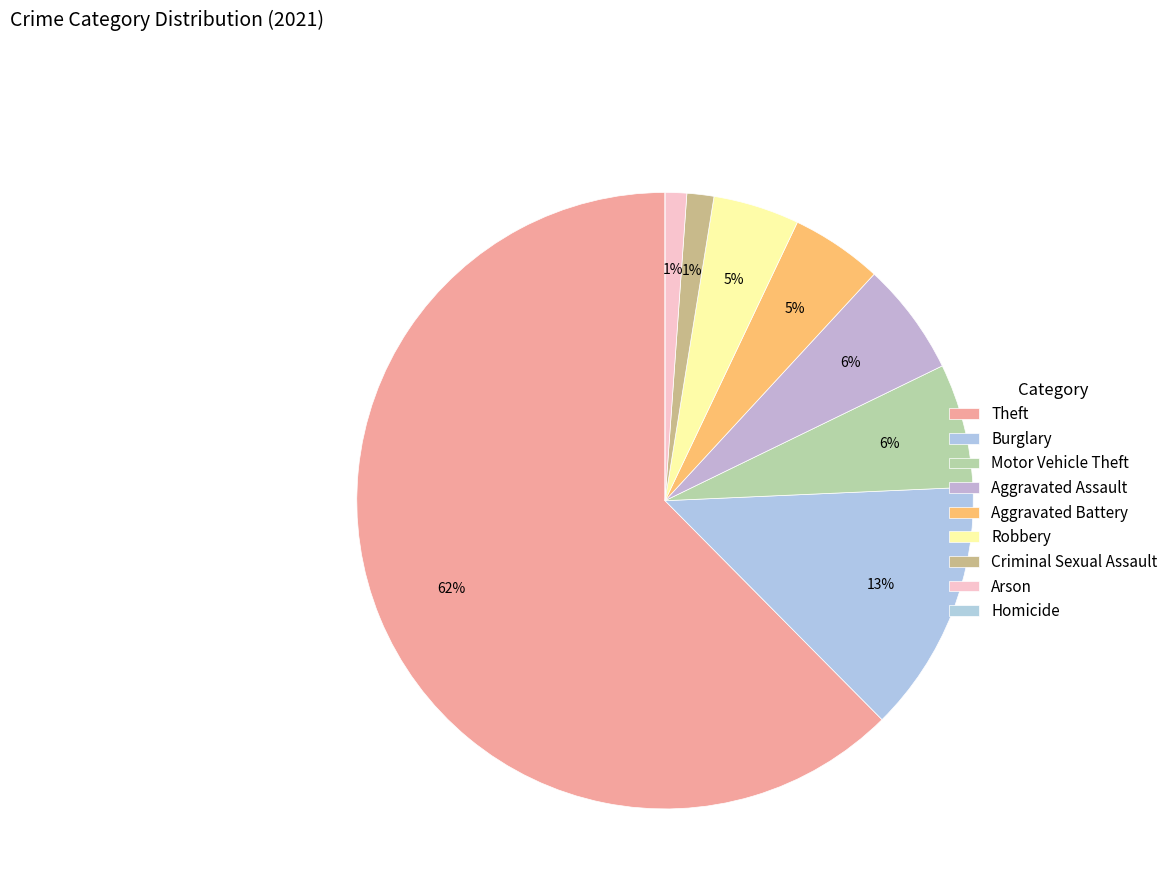

What percentage is the Robbery slice, to the nearest percent?

5%